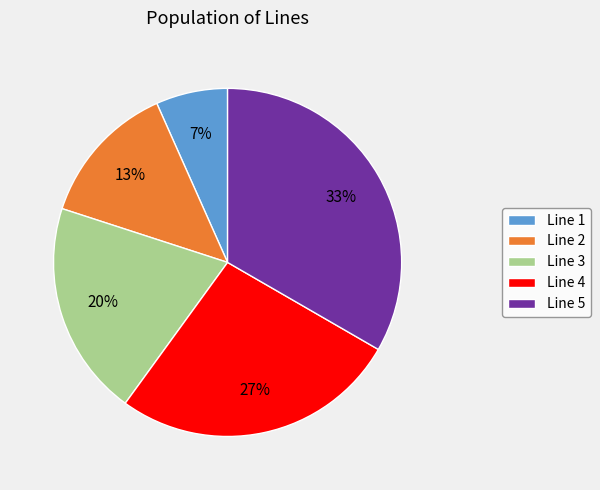

The Line 5 slice represents 40% of the pie. True or false?

False